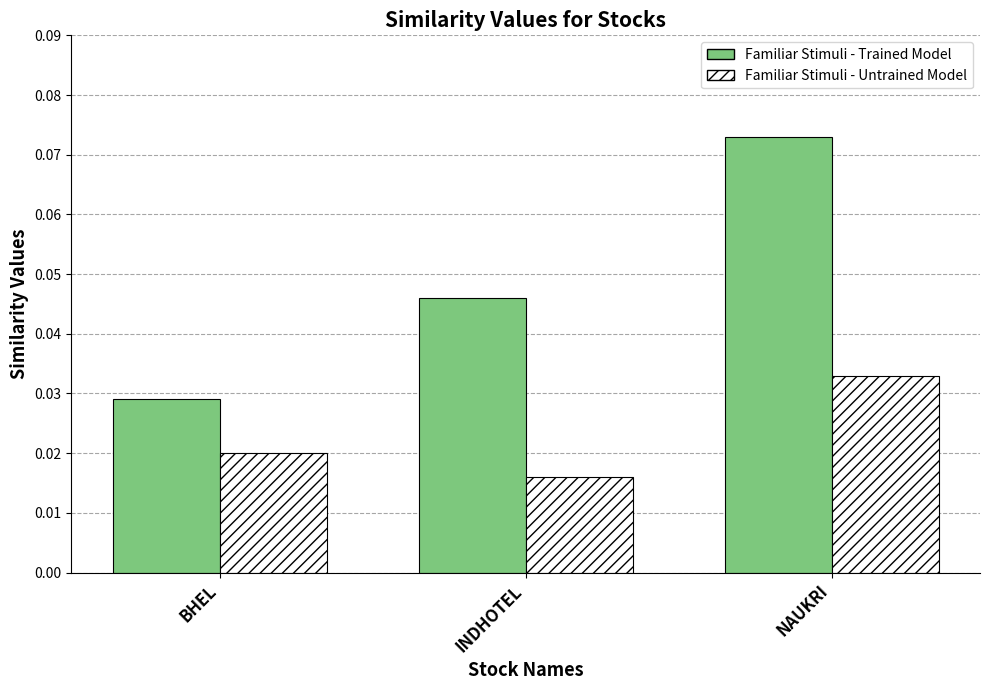

Between INDHOTEL and NAUKRI, which series saw the biggest shift?

Familiar Stimuli - Trained Model